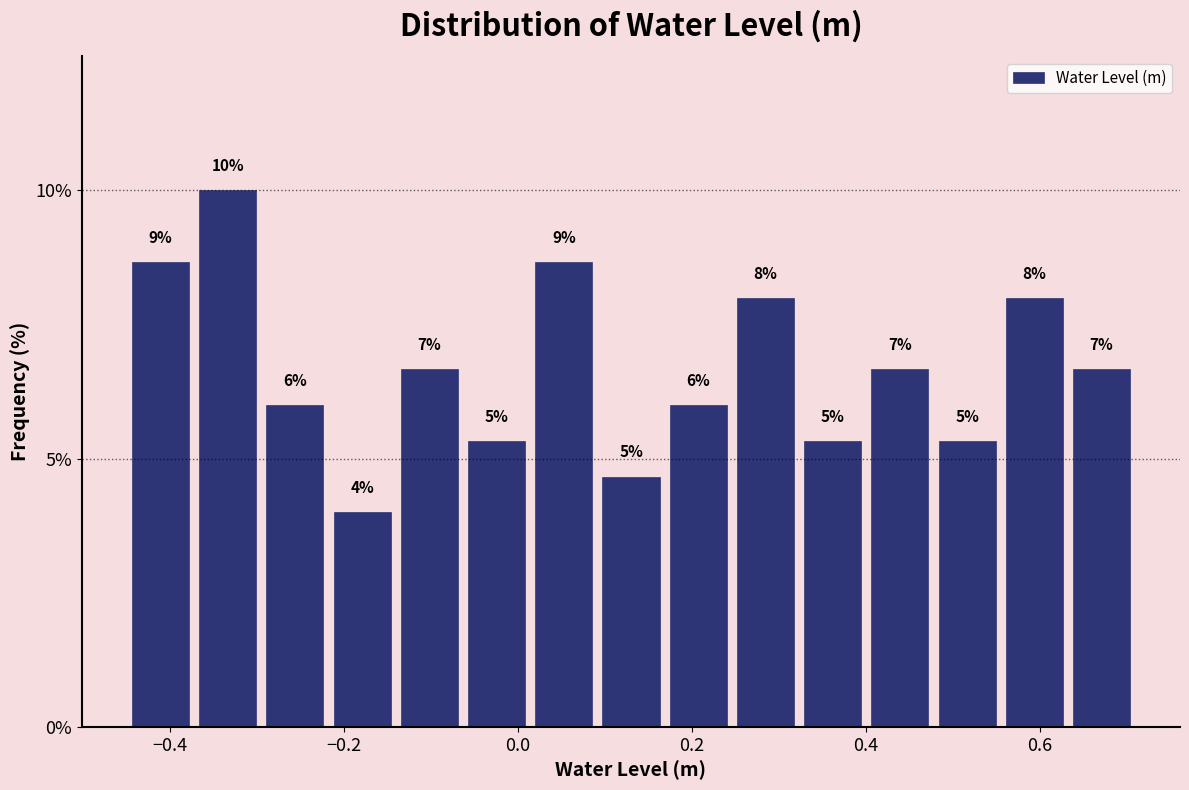

Read against the x-axis, roughly where is the centre of the tallest bar?

-0.34